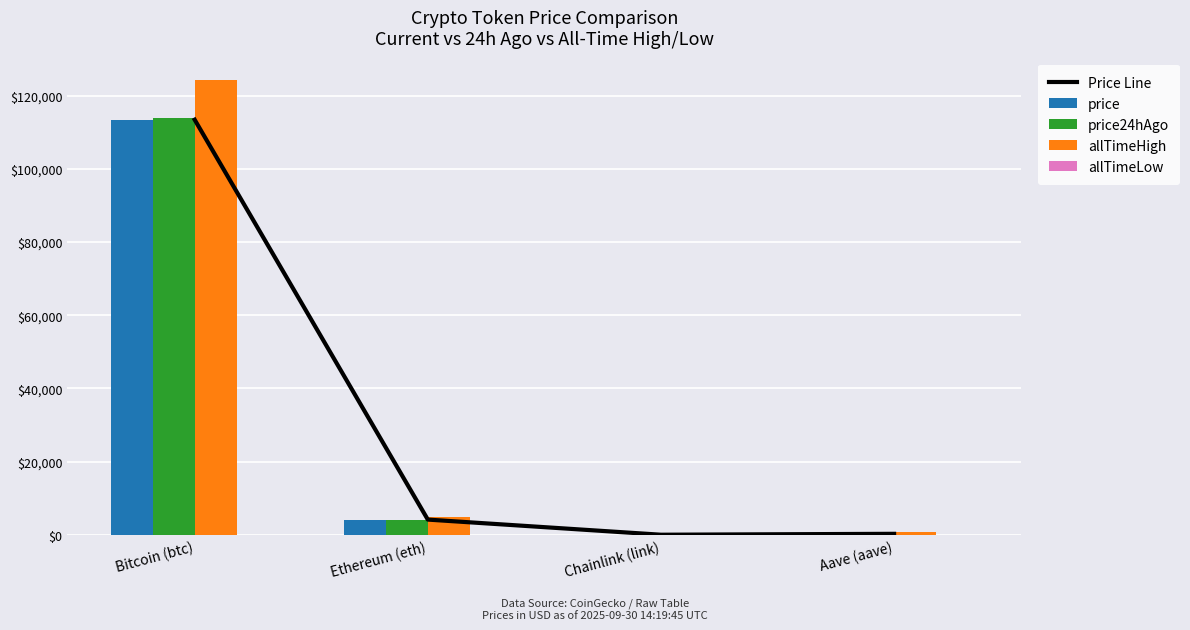

Reading right to left, what are all the values shown in this chart?

Price Line: Aave (aave)=270.8	Chainlink (link)=21.4	Ethereum (eth)=4155.4	Bitcoin (btc)=113400.0
price: Aave (aave)=270.8	Chainlink (link)=21.4	Ethereum (eth)=4155.4	Bitcoin (btc)=113400.0
price24hAgo: Aave (aave)=275.4	Chainlink (link)=21.5	Ethereum (eth)=4176.9	Bitcoin (btc)=113897.0
allTimeHigh: Aave (aave)=661.7	Chainlink (link)=52.7	Ethereum (eth)=4946.1	Bitcoin (btc)=124128.0
allTimeLow: Aave (aave)=26.0	Chainlink (link)=0.1	Ethereum (eth)=0.4	Bitcoin (btc)=67.8